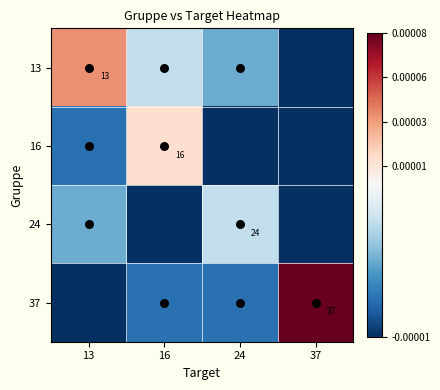

The 24 series shows -2 at 13. True or false?

True